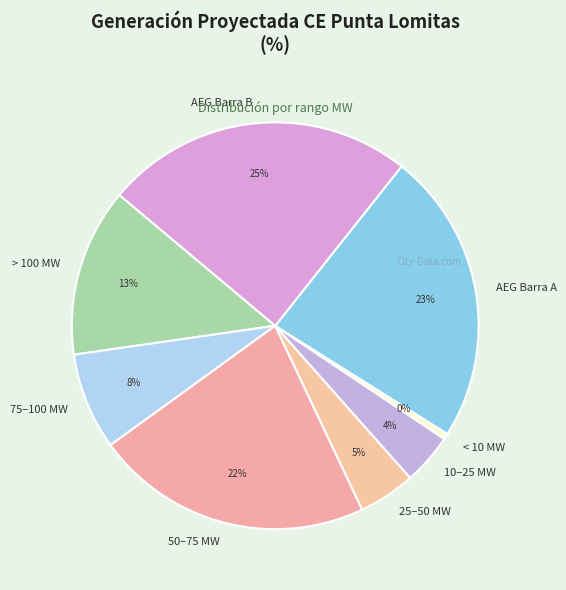

To the nearest percent, what is the combined percentage of 10–25 MW and 75–100 MW?

12%